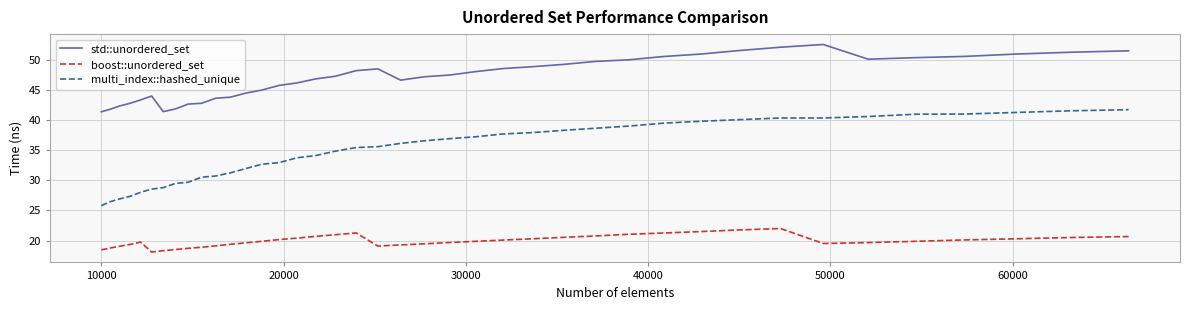

Rank the series by their average value, from highest to lowest.

std::unordered_set, multi_index::hashed_unique, boost::unordered_set